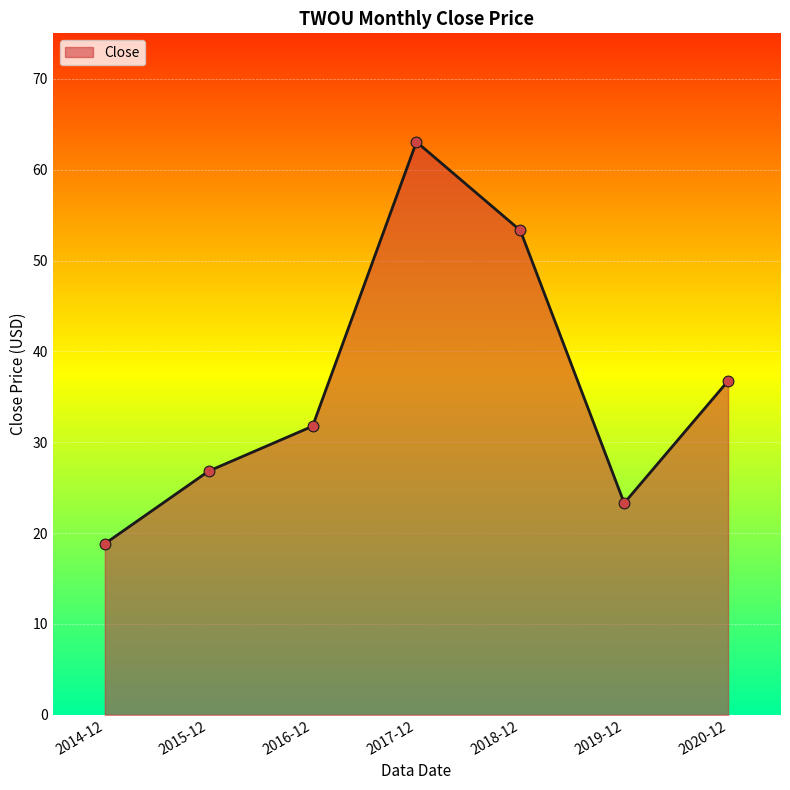

What is the change in value from 2016-12 to 2018-12?

+21.5